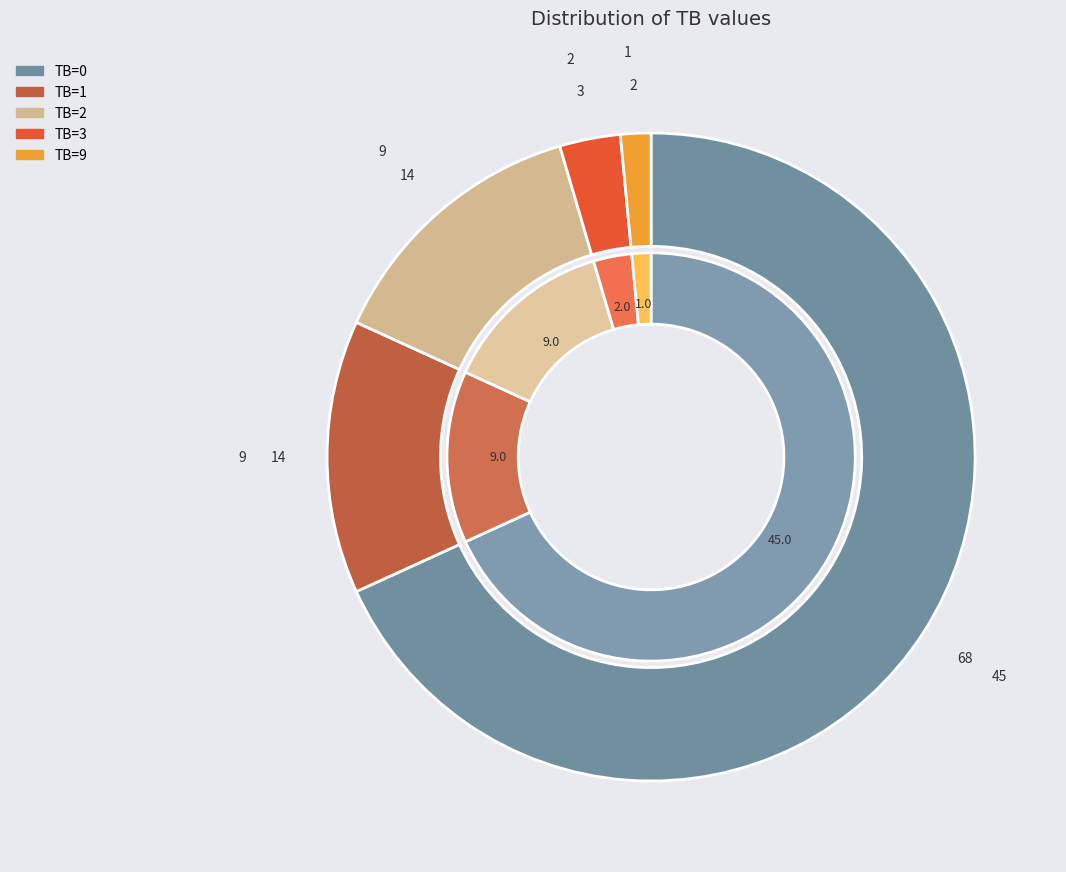

Is TB=9 the majority of the pie?

No